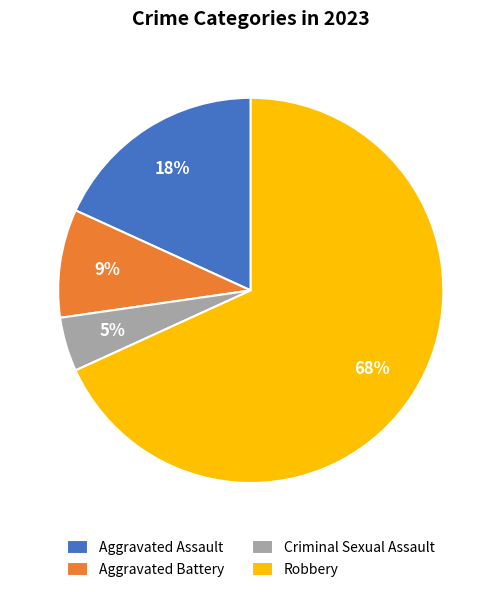

What is the ratio of the value at Aggravated Battery to the value at Aggravated Assault?

0.5